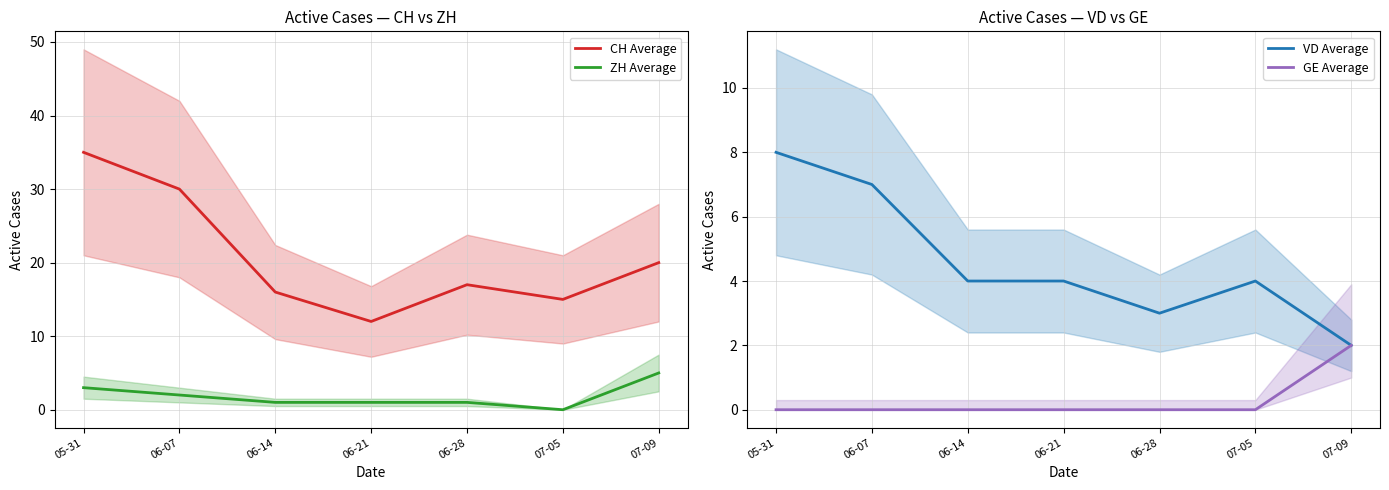

Count the number of data series in this chart.

4